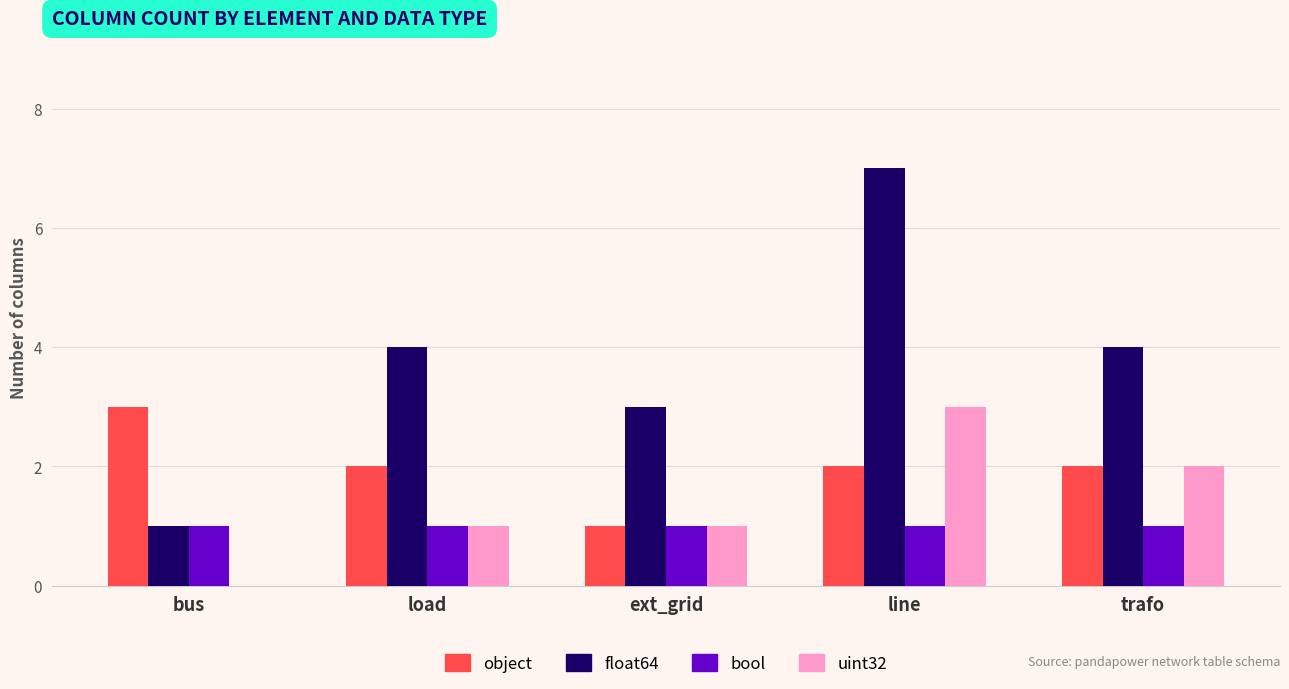

What is the highest value of the uint32 series?

3